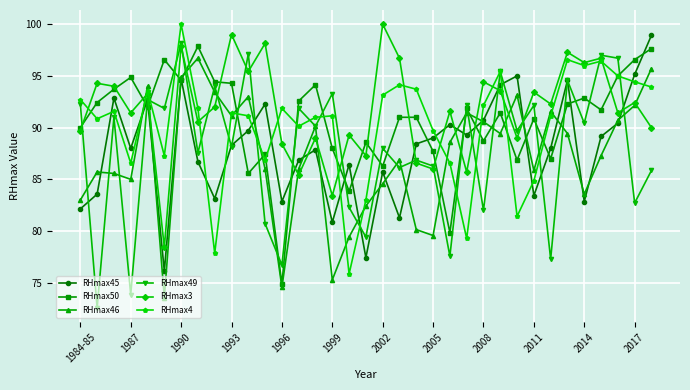

At how many categories does at least one series exceed 87?

35